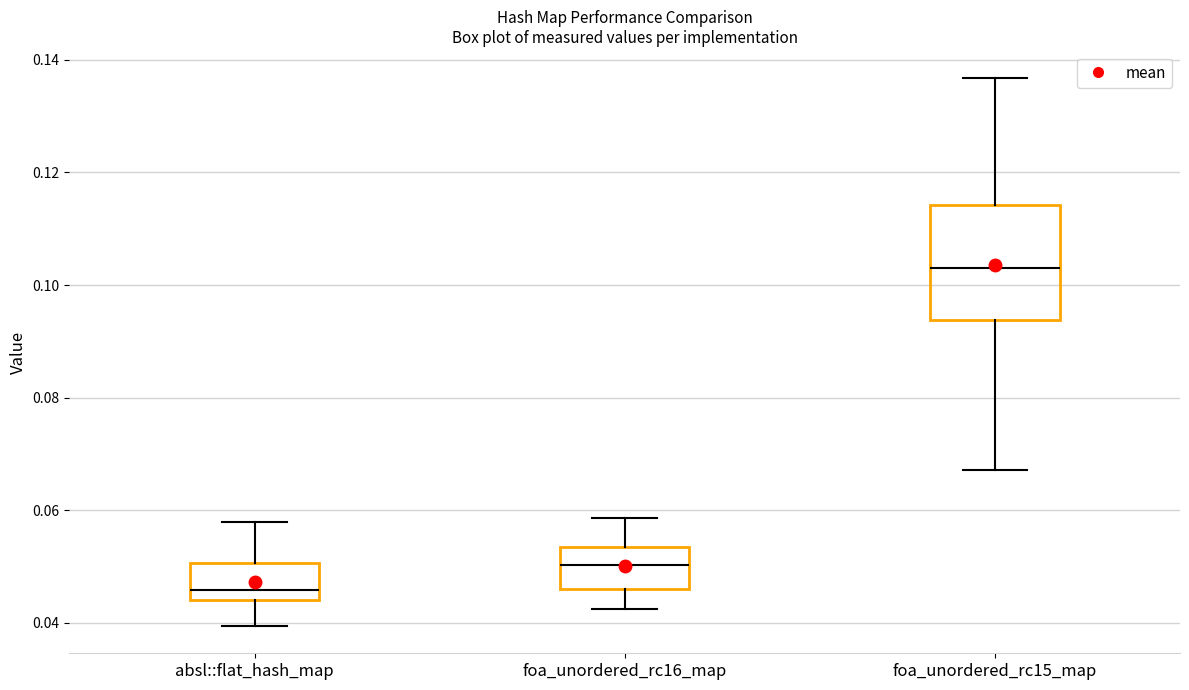

Which box has the lowest median line?

absl::flat_hash_map